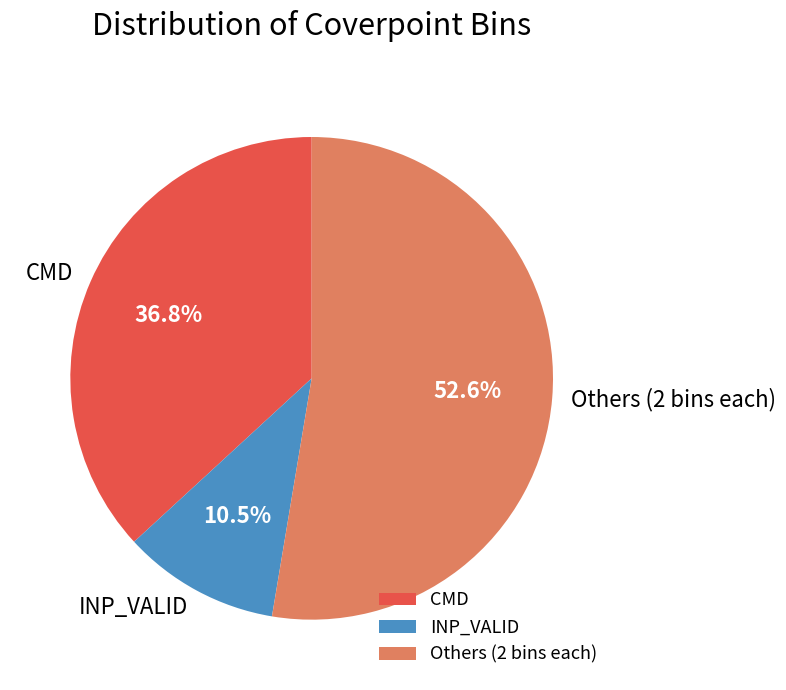

Is there a majority slice in this chart?

Yes